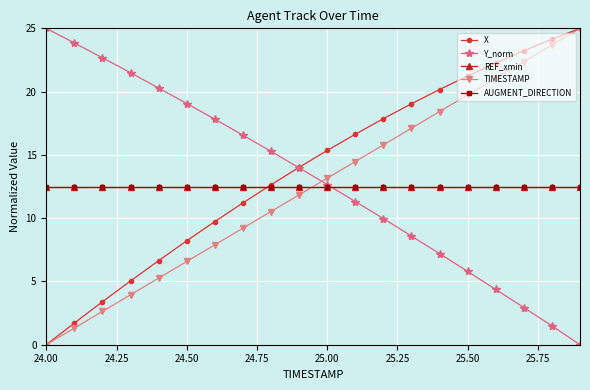

How many data points does each series have?

20